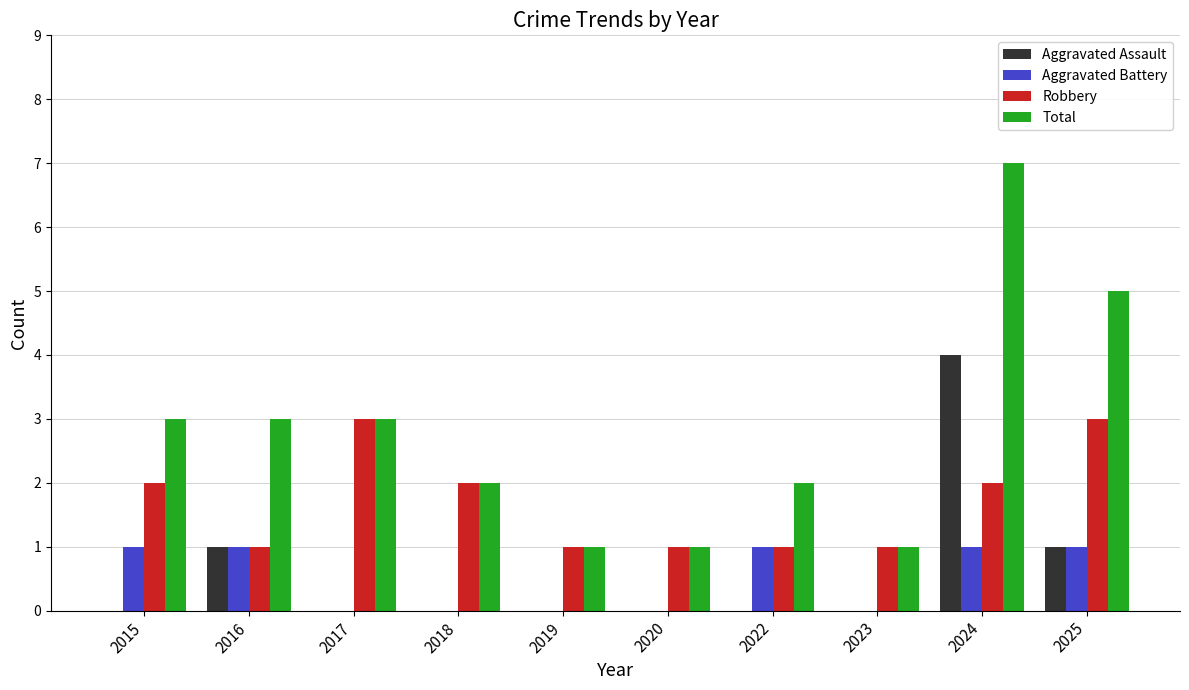

How many distinct data groups are displayed?

4